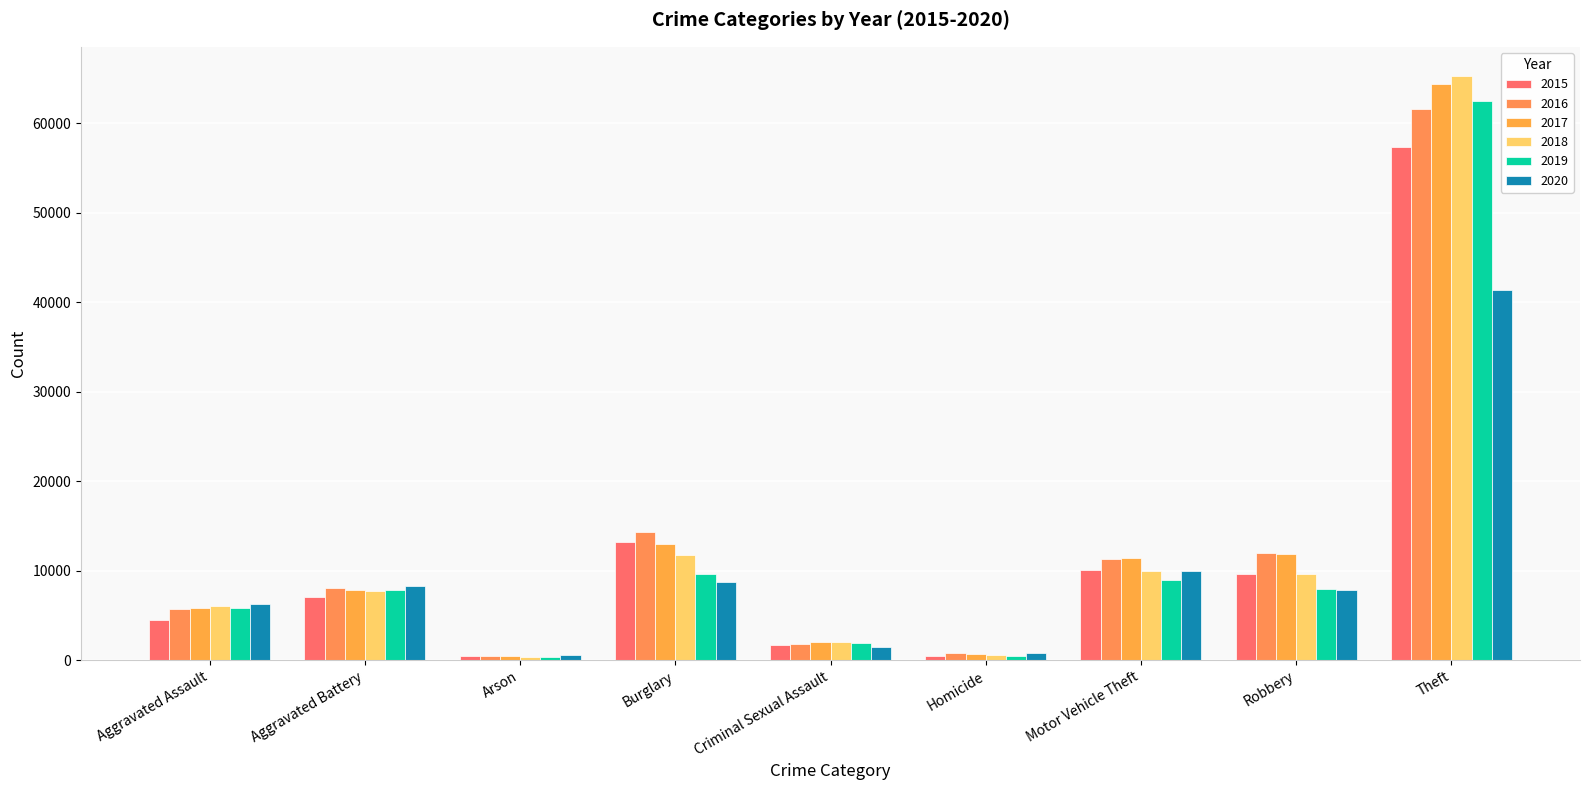

How many data points in 2015 are less than 7019?

4